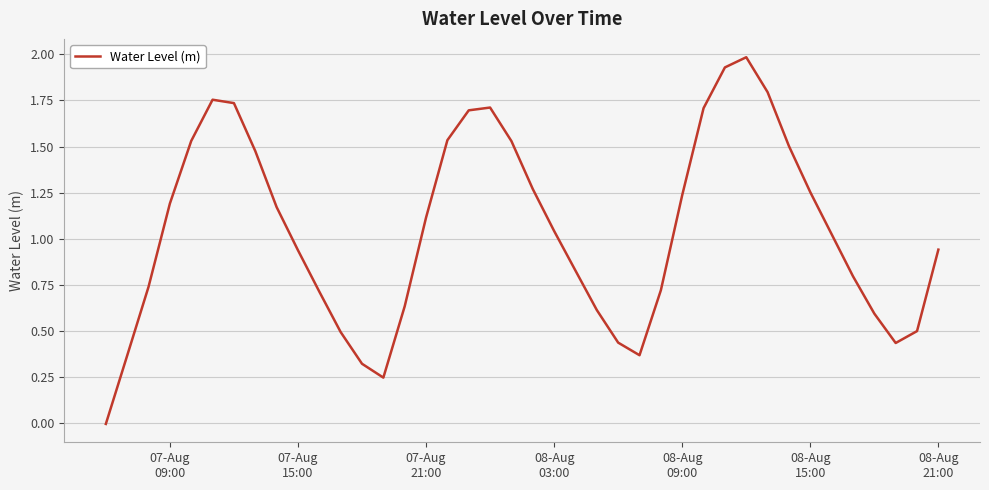

What is the maximum value shown in the chart?

2.0